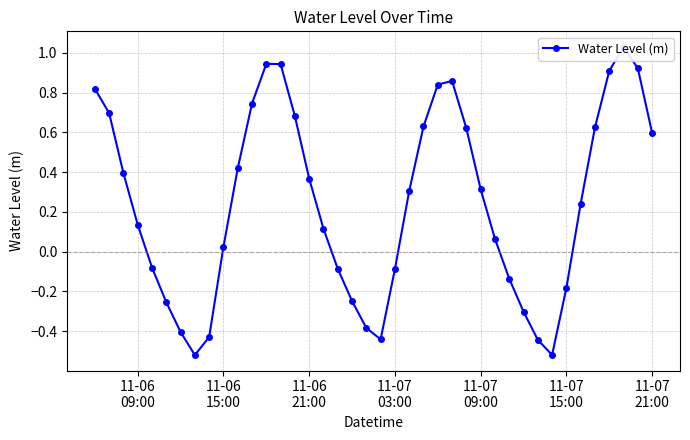

What is the difference between the maximum and minimum values?

1.6